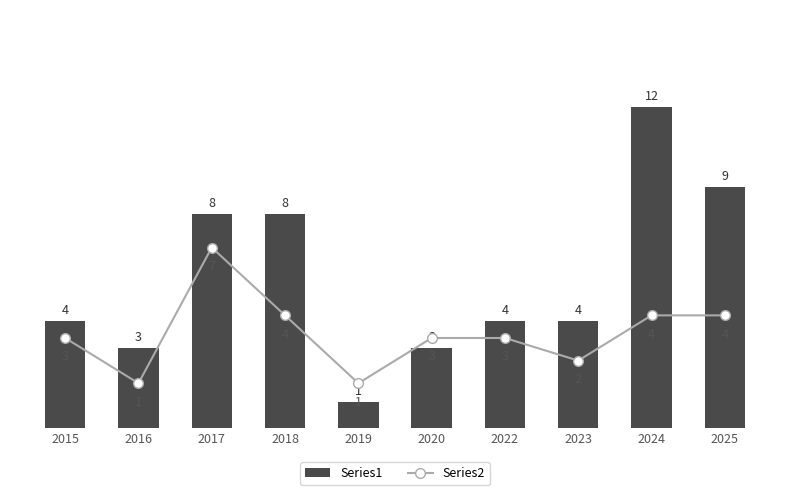

Count the number of categories in the chart.

10